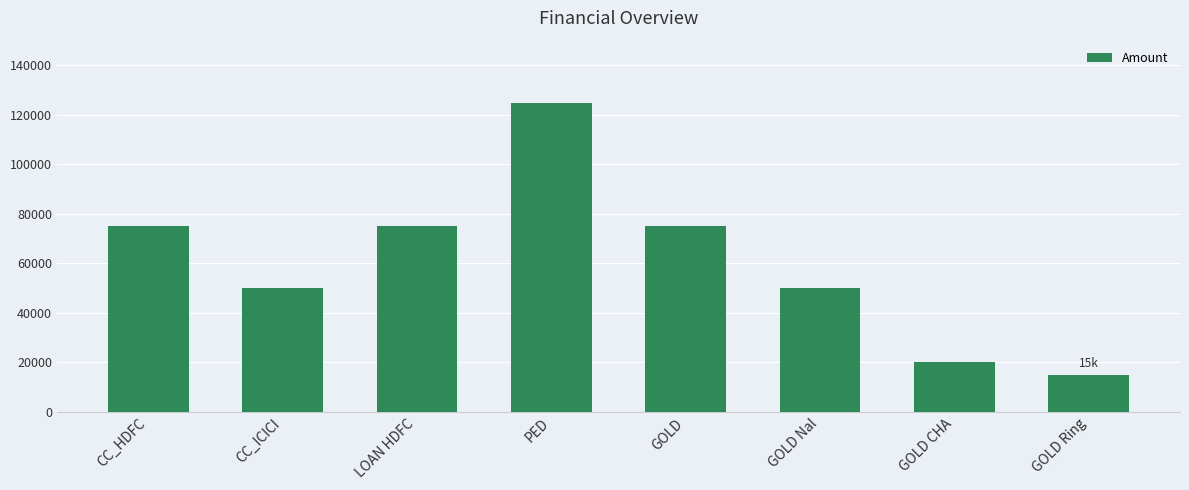

How many values are between 50000 and 75000?

5